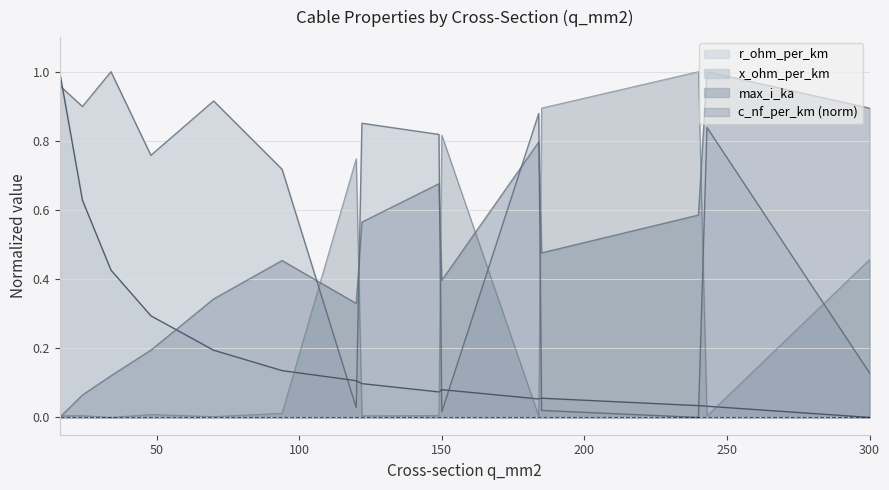

Where is the first local maximum for max_i_ka?

94